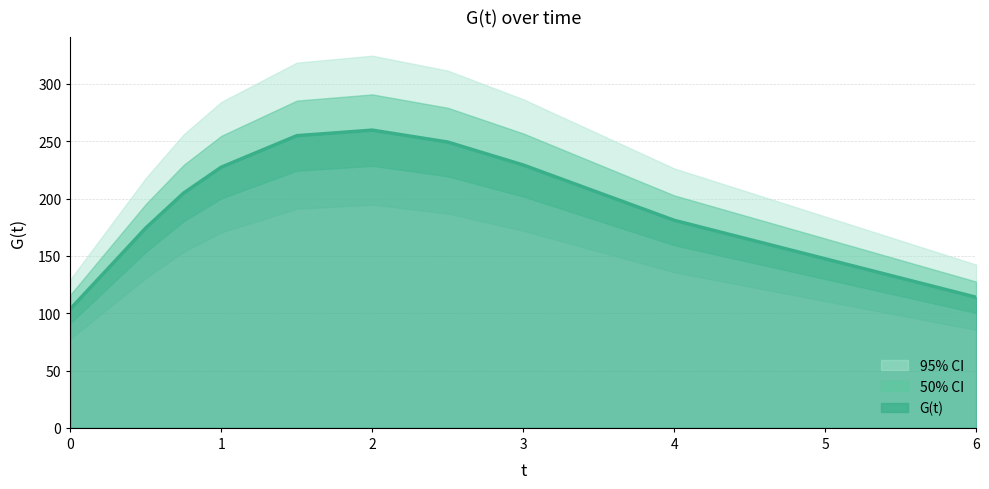

Reading left to right, list all the values displayed in this chart.

0.0=103.8	0.5=174.4	0.75=204.8	1.0=227.5	1.5=254.9	2.0=259.7	2.5=249.3	3.0=229.3	4.0=181.1	6.0=113.9